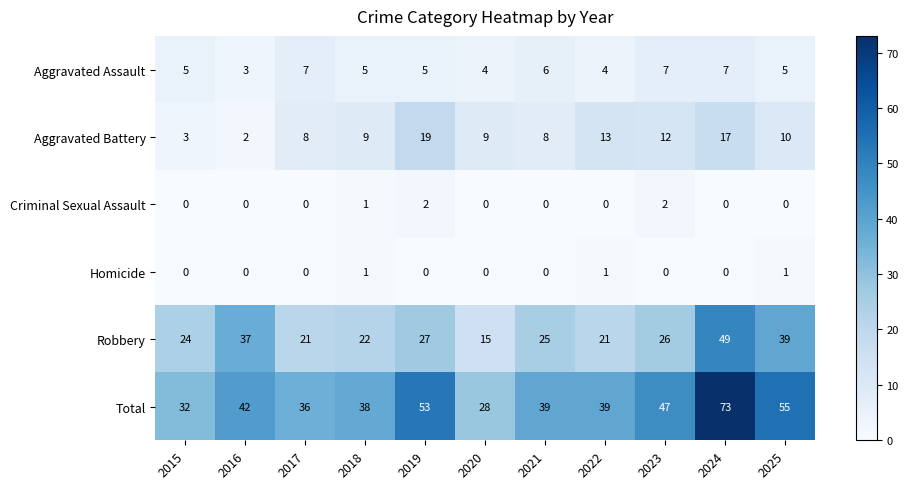

Which label corresponds to the largest value in the chart?

2024